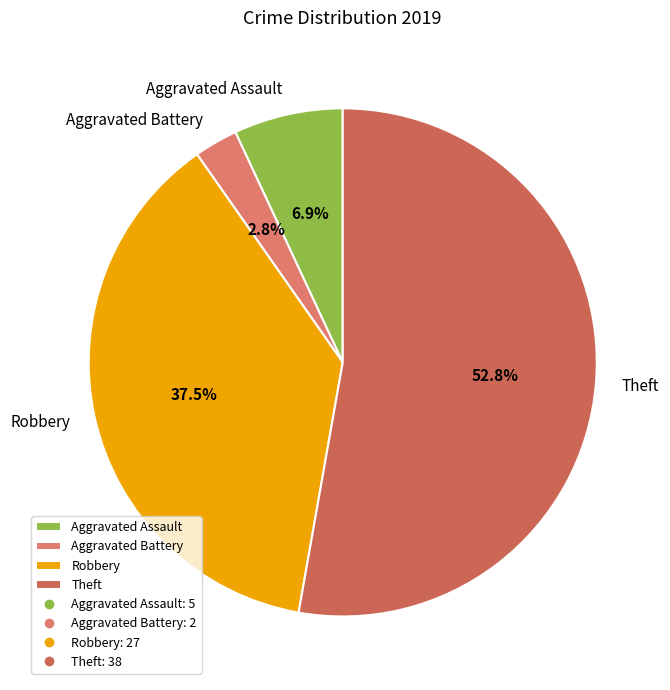

Which category has the smallest portion of the pie?

Aggravated Battery